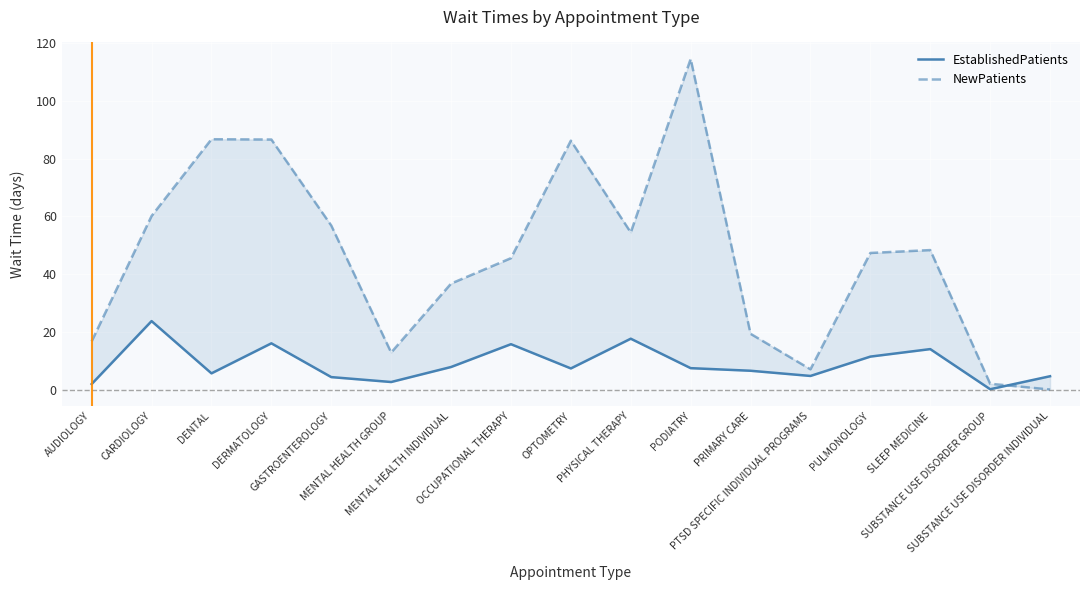

Rank the series at PRIMARY CARE from lowest to highest value.

EstablishedPatients, NewPatients